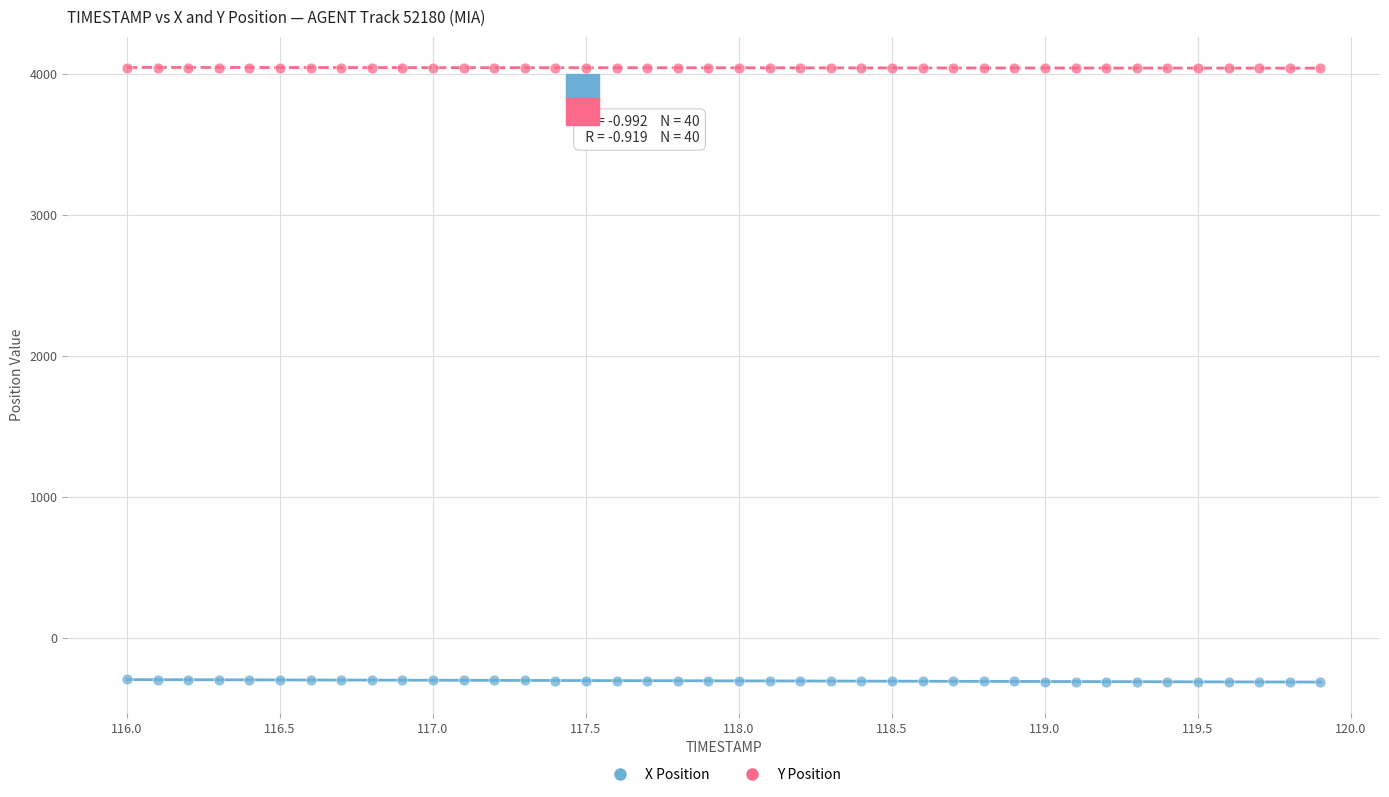

Which series reaches the minimum Y coordinate?

X Position